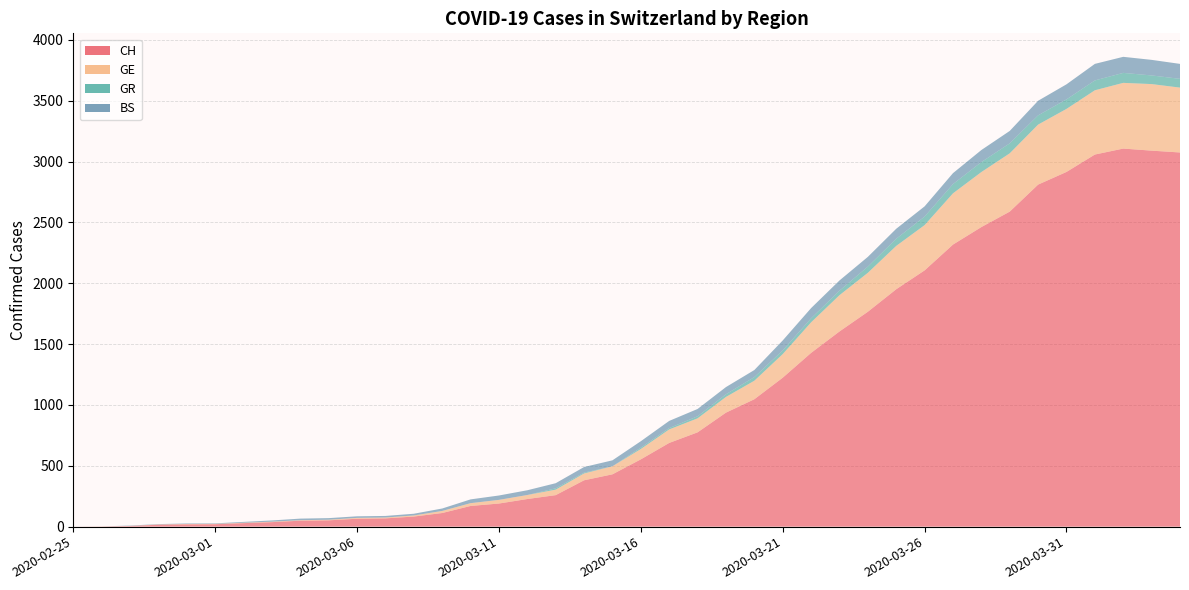

The CH series shows 211 at 2020-03-15. True or false?

False